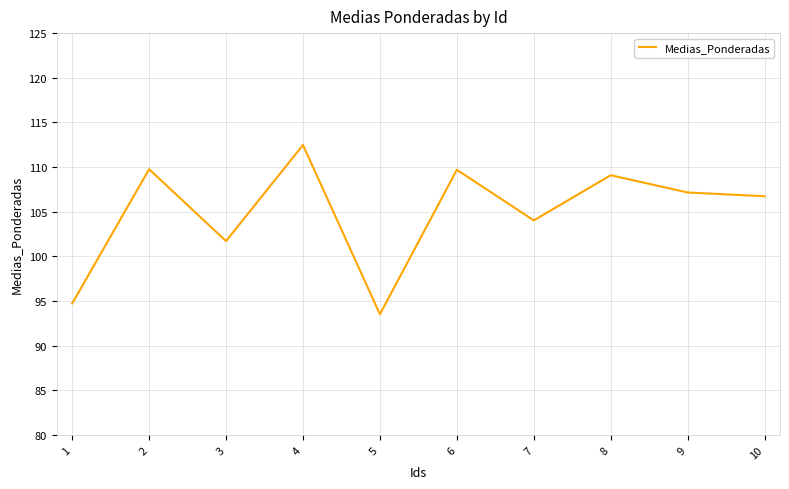

The chart shows a value of 44.5 at 2. True or false?

False